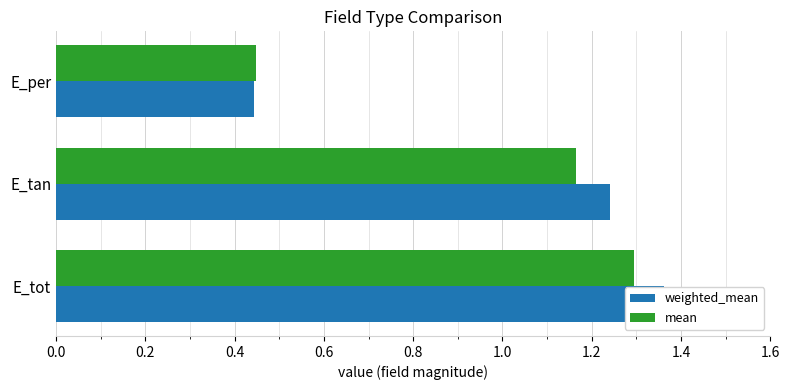

How many series are shown in this chart?

2